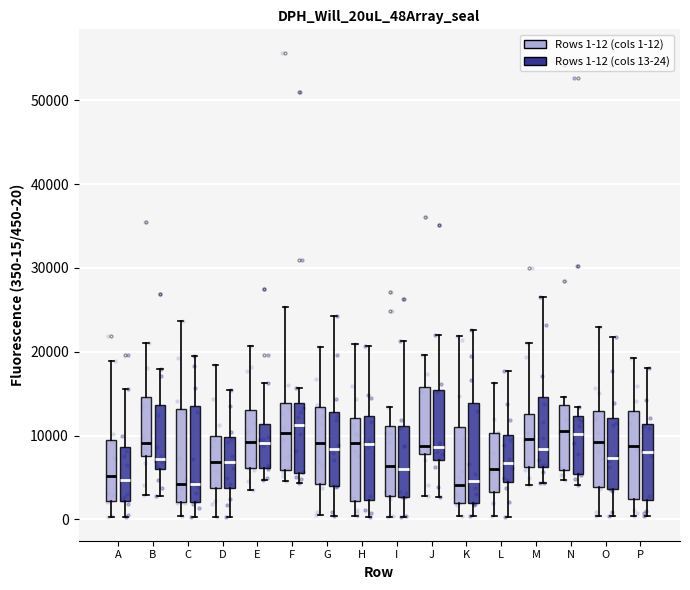

Where is the lower edge of the box for C (Rows 1-12 (cols 1-12)) on the y-axis? The values are not printed on the chart, so give them approximately, as read against the axis.

2000